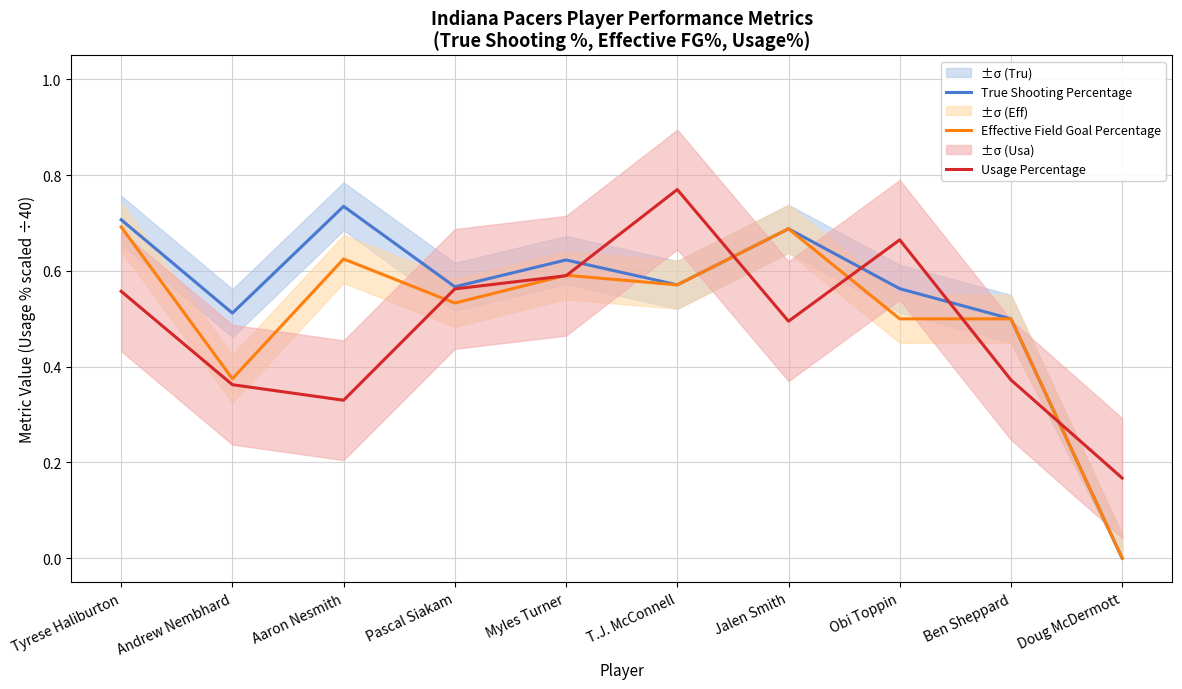

In True Shooting Percentage, how many points are higher than both neighbors (excluding endpoints)?

3